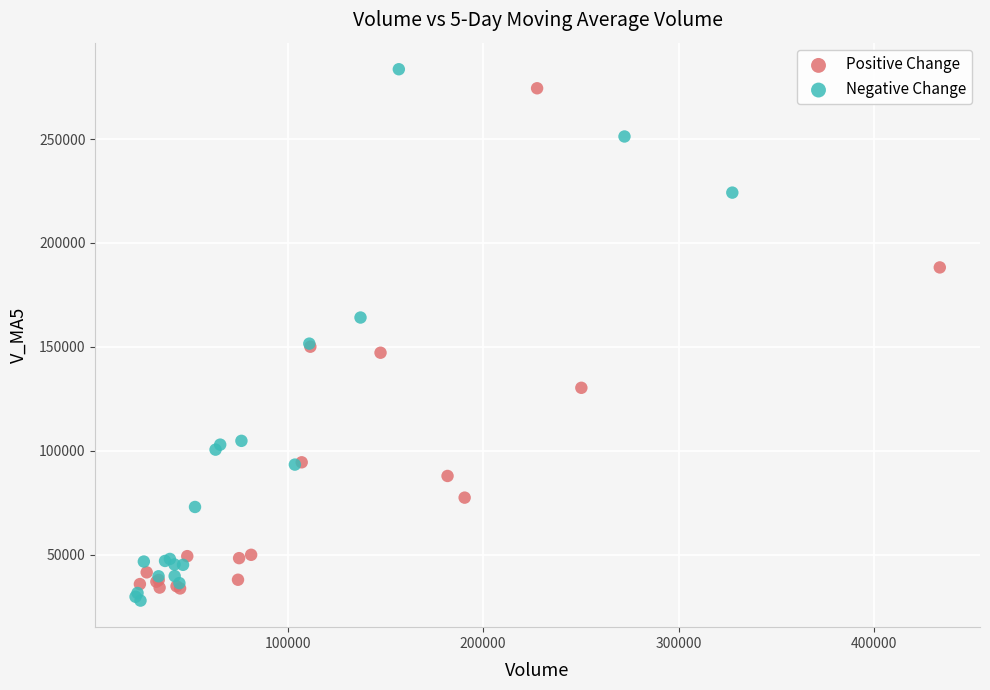

Which series reaches the maximum Y coordinate?

Negative Change